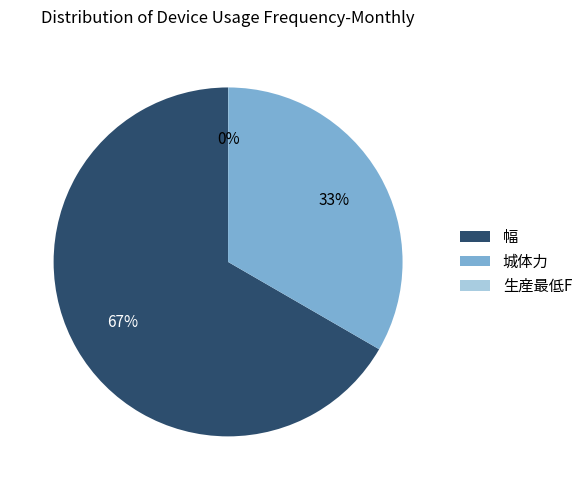

What is the ratio of the value at 城体力 to the value at 幅?

0.5